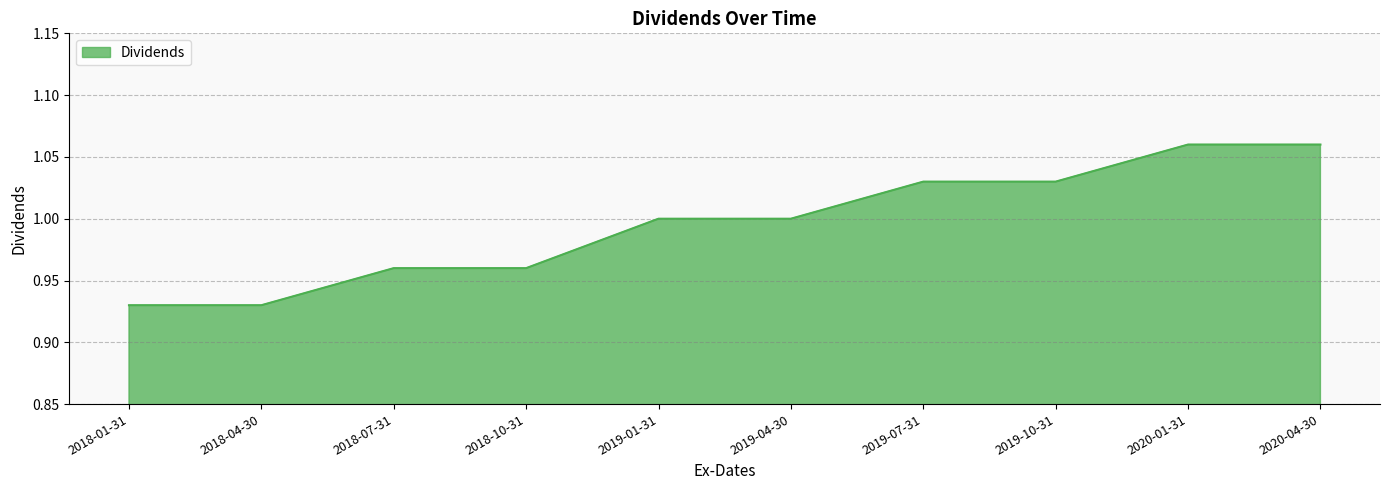

What position from the left is 2018-07-31?

3